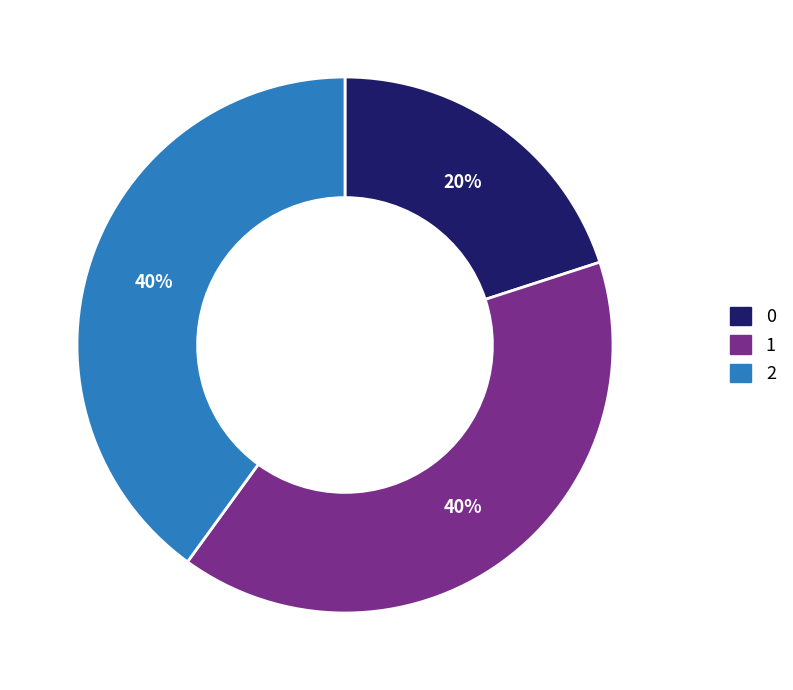

To the nearest percent, what is the average slice percentage?

33%